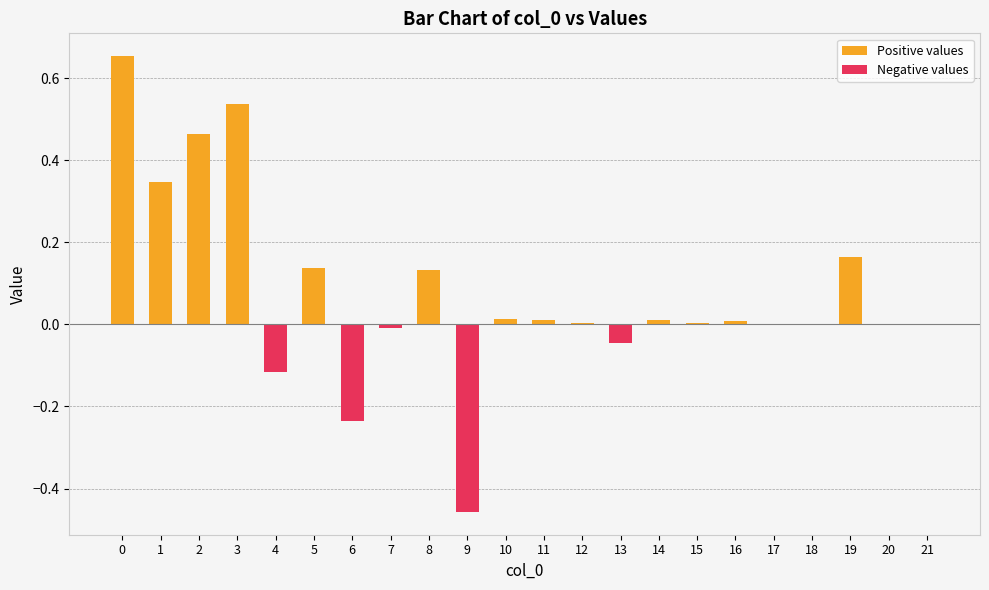

Which series has the largest total across all categories?

Positive values